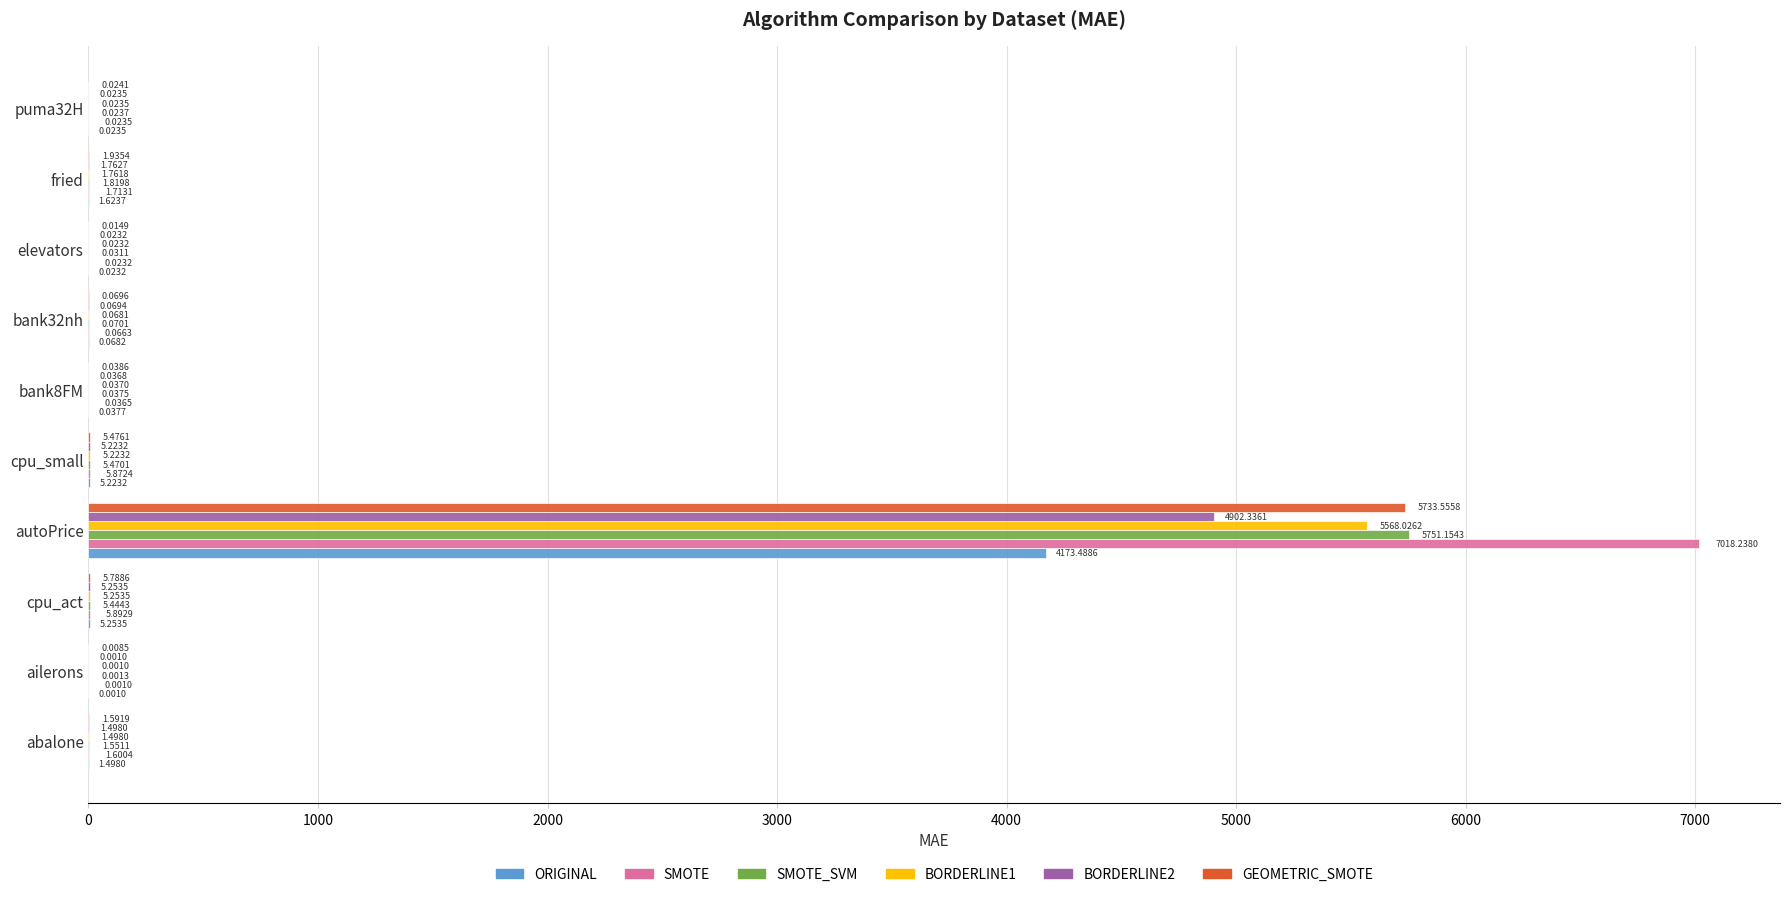

At which label is ORIGINAL closest to 2086?

cpu_act